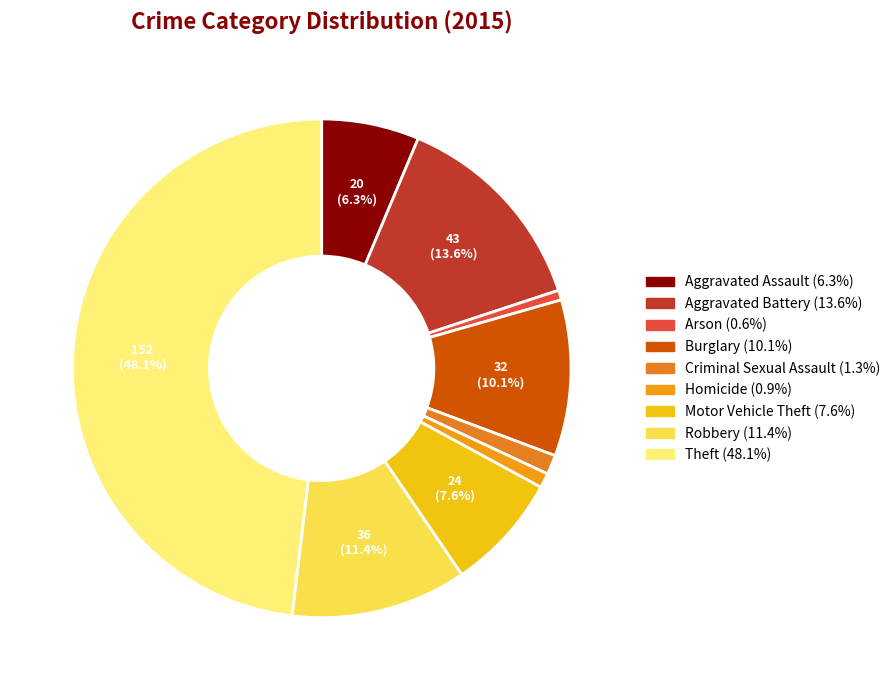

How much of the chart is everything except Robbery?

88.6%